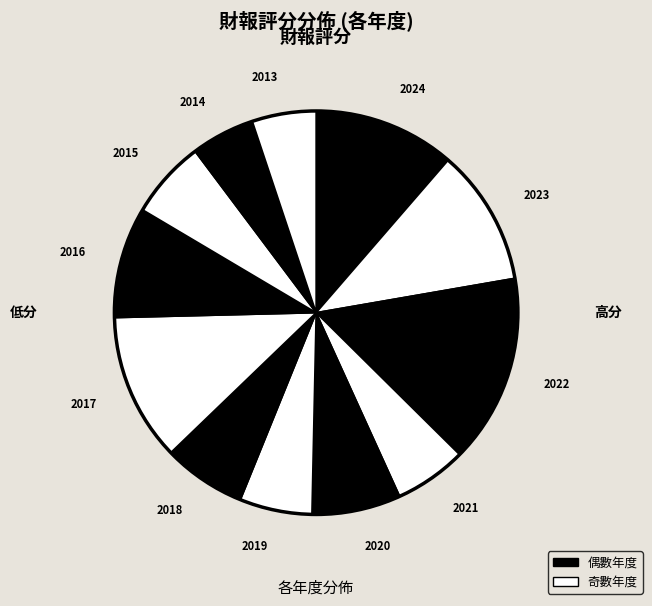

How many slices are in this pie chart?

12